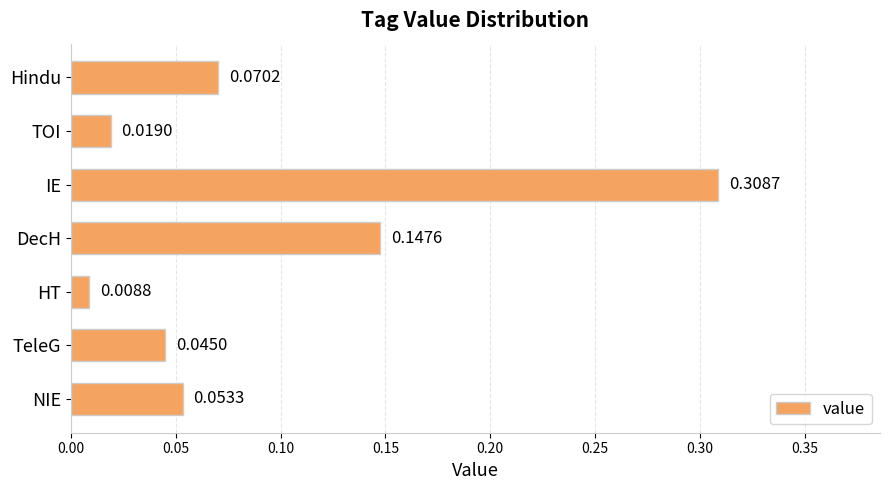

Where is the data nearest to the value 0?

HT